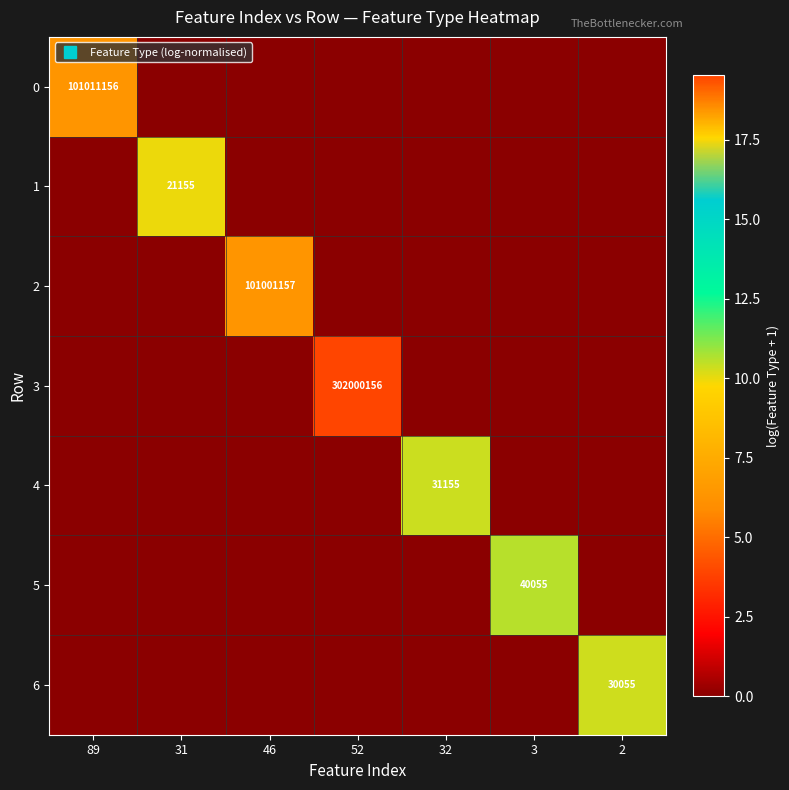

Which series has the largest range (max minus min)?

3